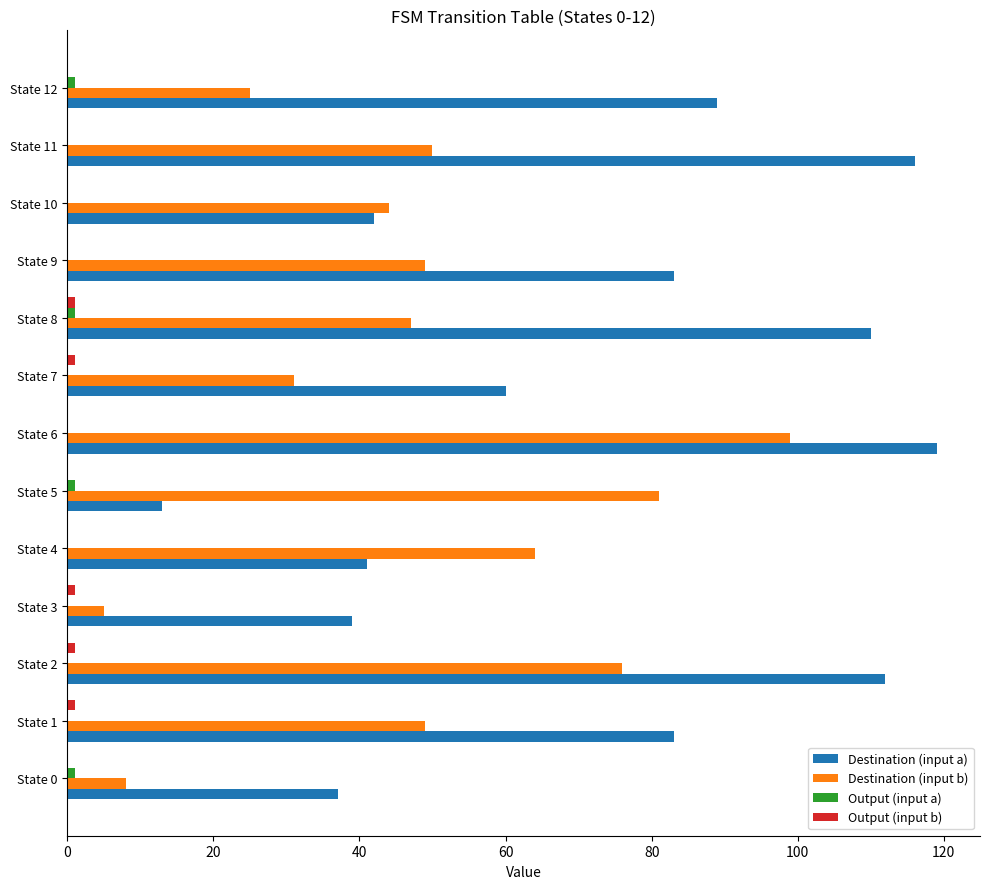

Count the number of data series in this chart.

4